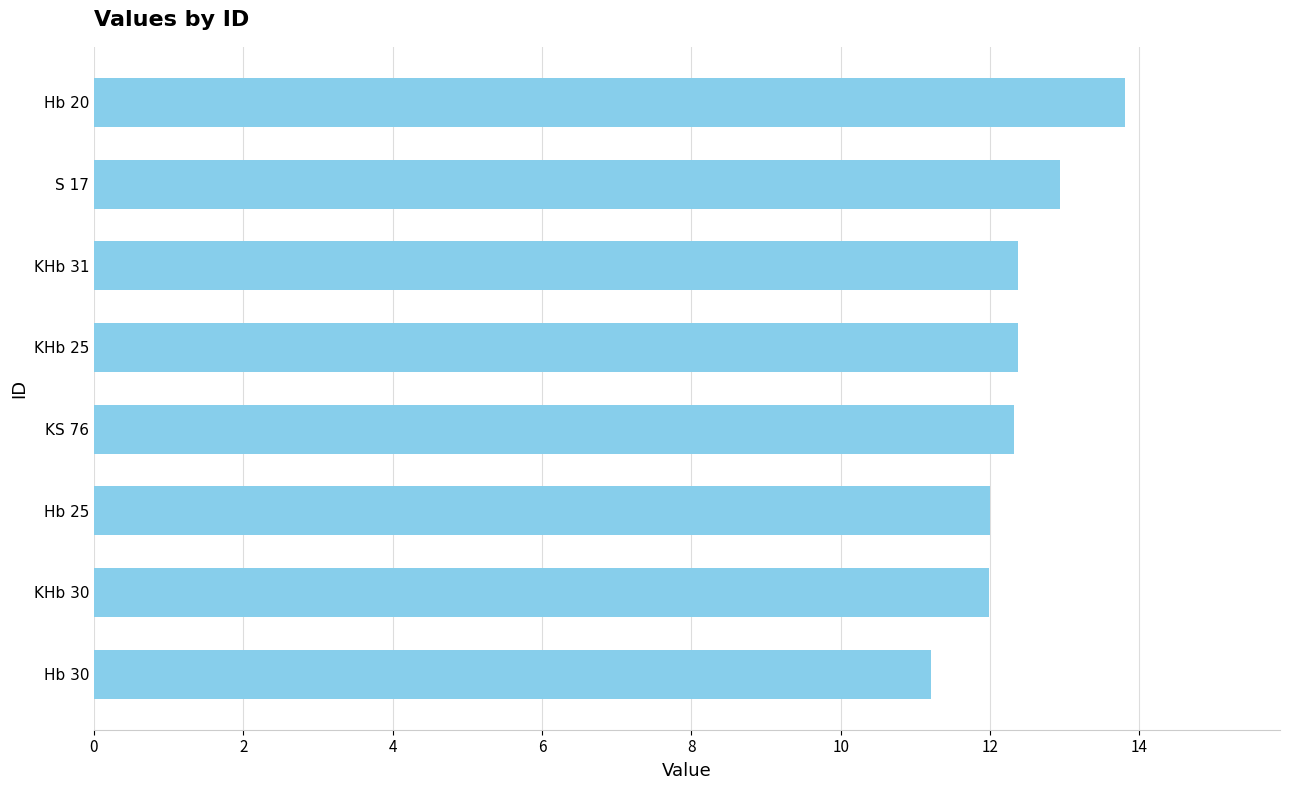

Which has a higher value, S 17 or Hb 25?

S 17